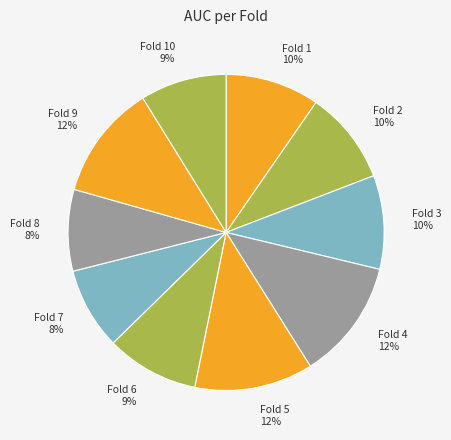

Count the number of slices in the pie.

10